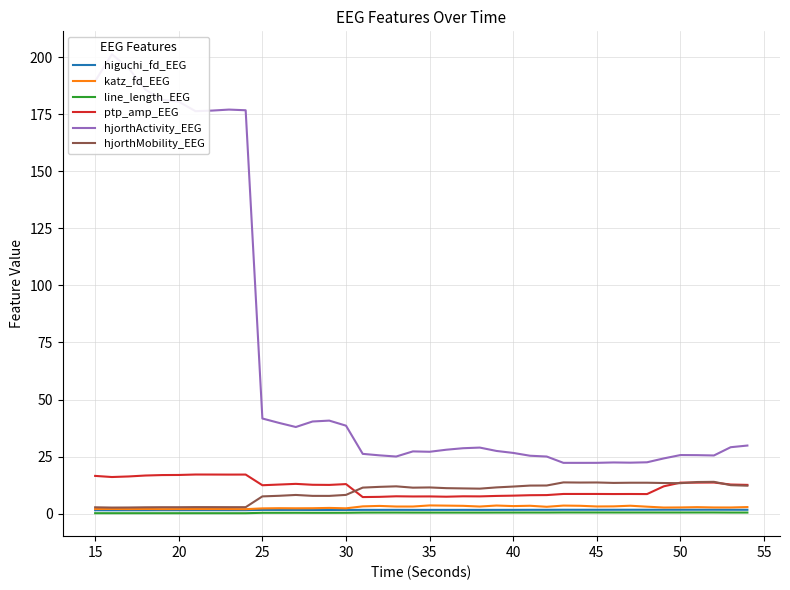

Reading left to right, what are all the values shown in this chart?

higuchi_fd_EEG: 1.5	1.5	1.5	1.5	1.5	1.5	1.5	1.5	1.5	1.5	1.7	1.7	1.7	1.6	1.6	1.7	1.7	1.7	1.7	1.7	1.7	1.7	1.7	1.7	1.7	1.7	1.7	1.7	1.7	1.7	1.7	1.7	1.7	1.7	1.7	1.7	1.7	1.7	1.7	1.7
katz_fd_EEG: 2.1	2.1	2.0	2.1	2.0	2.0	2.1	2.0	2.0	2.0	2.3	2.4	2.4	2.4	2.5	2.4	3.2	3.4	3.1	3.1	3.6	3.5	3.5	3.1	3.6	3.3	3.5	3.0	3.6	3.5	3.2	3.2	3.5	3.1	2.7	2.7	2.9	2.7	2.7	2.9
line_length_EEG: 0.2	0.2	0.2	0.2	0.2	0.2	0.2	0.2	0.2	0.2	0.4	0.4	0.4	0.4	0.4	0.4	0.5	0.5	0.5	0.5	0.5	0.5	0.5	0.5	0.5	0.5	0.5	0.5	0.5	0.5	0.5	0.5	0.5	0.5	0.5	0.5	0.5	0.5	0.5	0.5
ptp_amp_EEG: 16.6	16.1	16.3	16.7	16.9	17.0	17.2	17.2	17.1	17.1	12.5	12.8	13.1	12.7	12.6	13.0	7.3	7.4	7.6	7.6	7.6	7.5	7.6	7.6	7.8	7.9	8.1	8.2	8.7	8.7	8.7	8.6	8.6	8.6	12.0	13.6	13.6	13.7	12.8	12.6
hjorthActivity_EEG: 189.5	201.2	195.2	185.8	181.3	180.5	176.3	176.6	177.0	176.7	41.7	39.8	38.0	40.4	40.8	38.6	26.2	25.6	25.0	27.3	27.1	28.0	28.7	29.0	27.5	26.6	25.4	25.0	22.3	22.3	22.3	22.5	22.4	22.5	24.2	25.7	25.6	25.5	29.1	29.9
hjorthMobility_EEG: 2.8	2.7	2.7	2.8	2.8	2.8	2.9	2.9	2.9	2.9	7.6	7.8	8.2	7.8	7.8	8.2	11.4	11.8	12.0	11.4	11.5	11.2	11.1	11.0	11.5	11.9	12.3	12.4	13.7	13.6	13.7	13.5	13.6	13.6	13.4	13.4	13.9	14.0	12.5	12.3